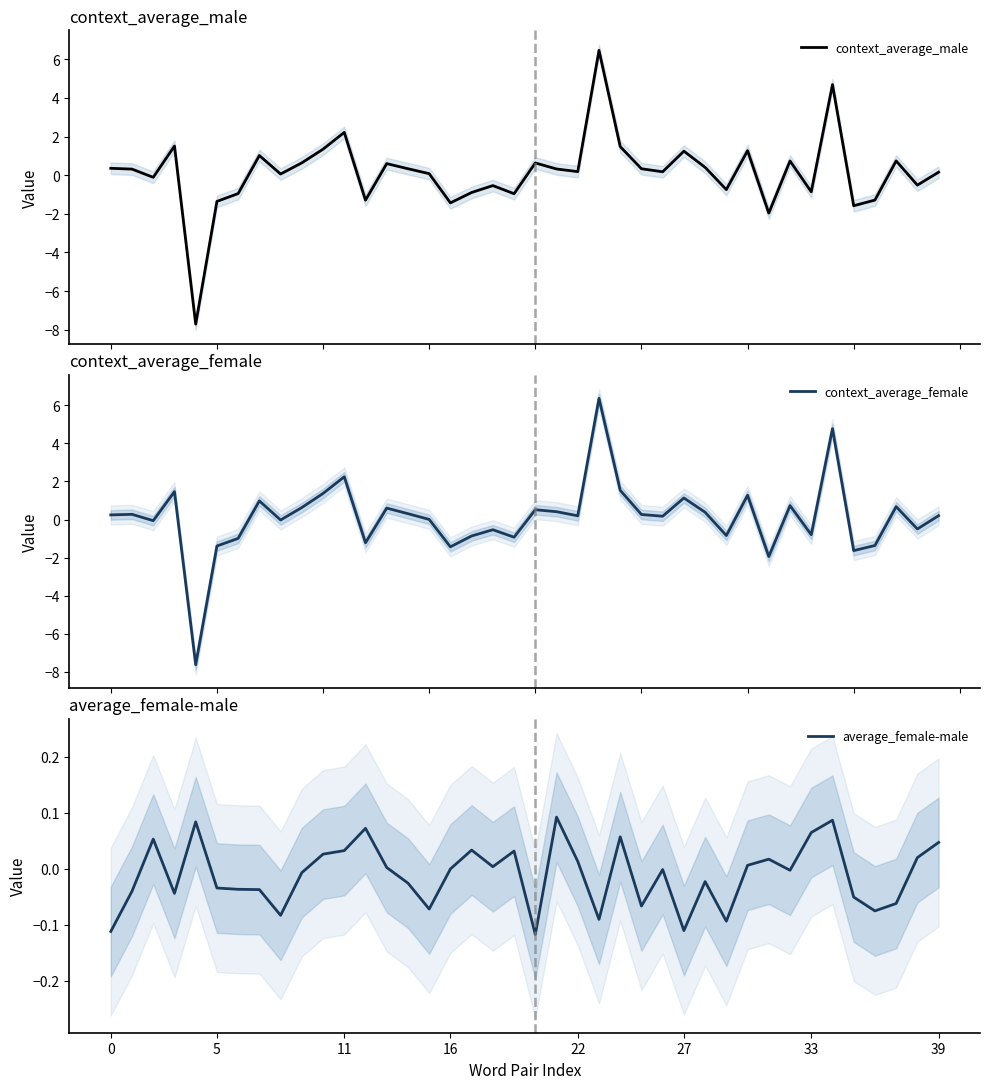

Where is average_female-male nearest to the value 0?

16